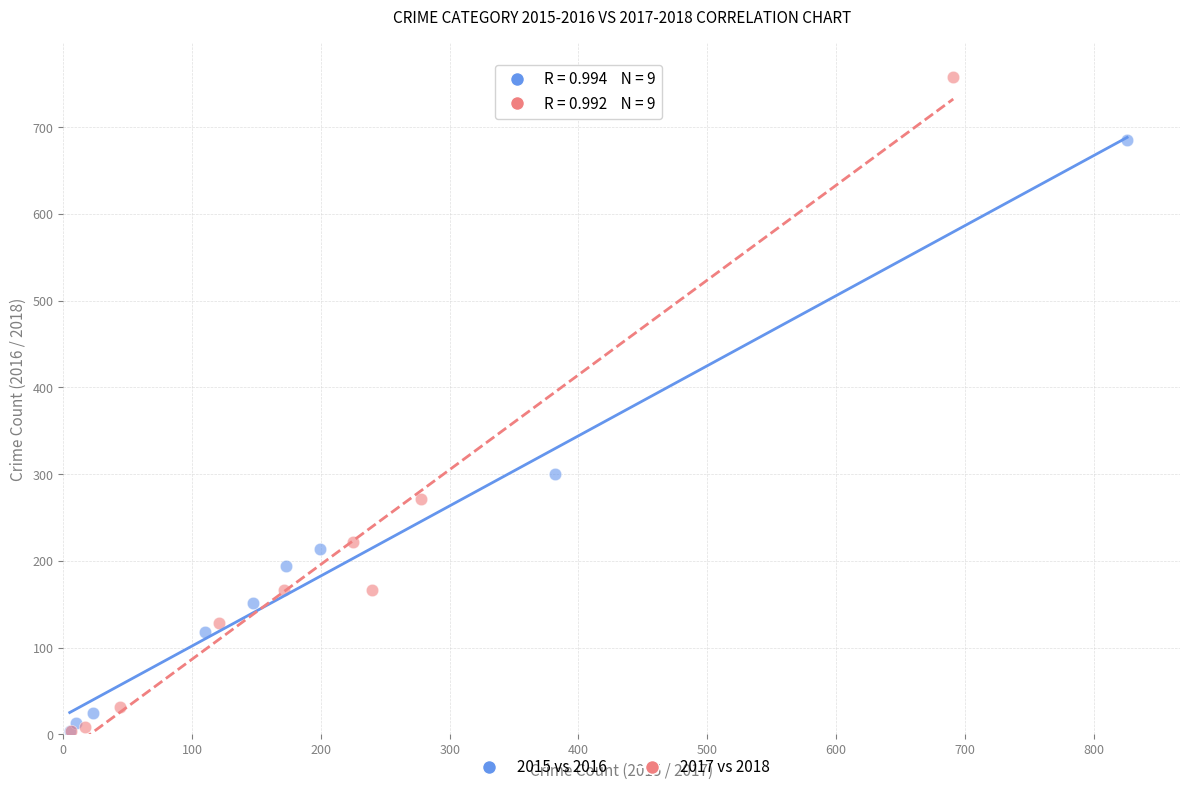

What are all the series names shown in the legend?

2015 vs 2016, 2017 vs 2018